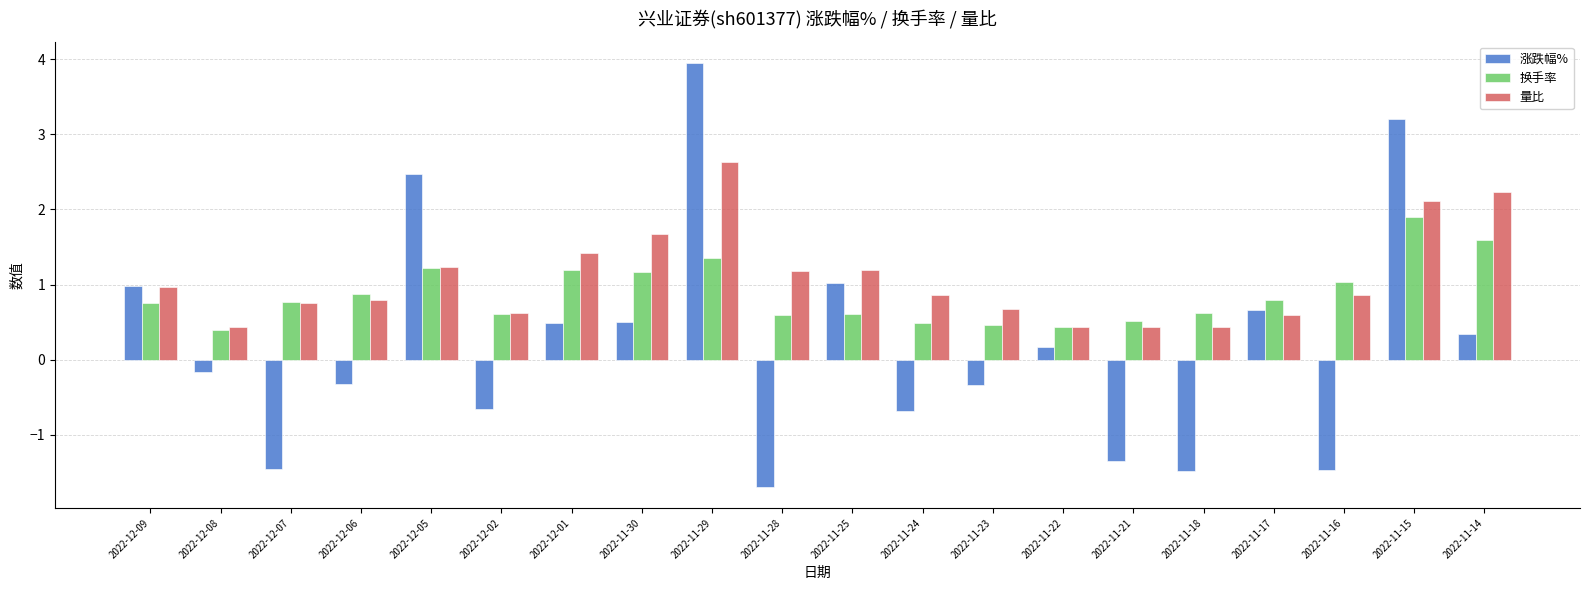

What is the sum of the 量比 values at 2022-12-07 and 2022-11-24?

1.6